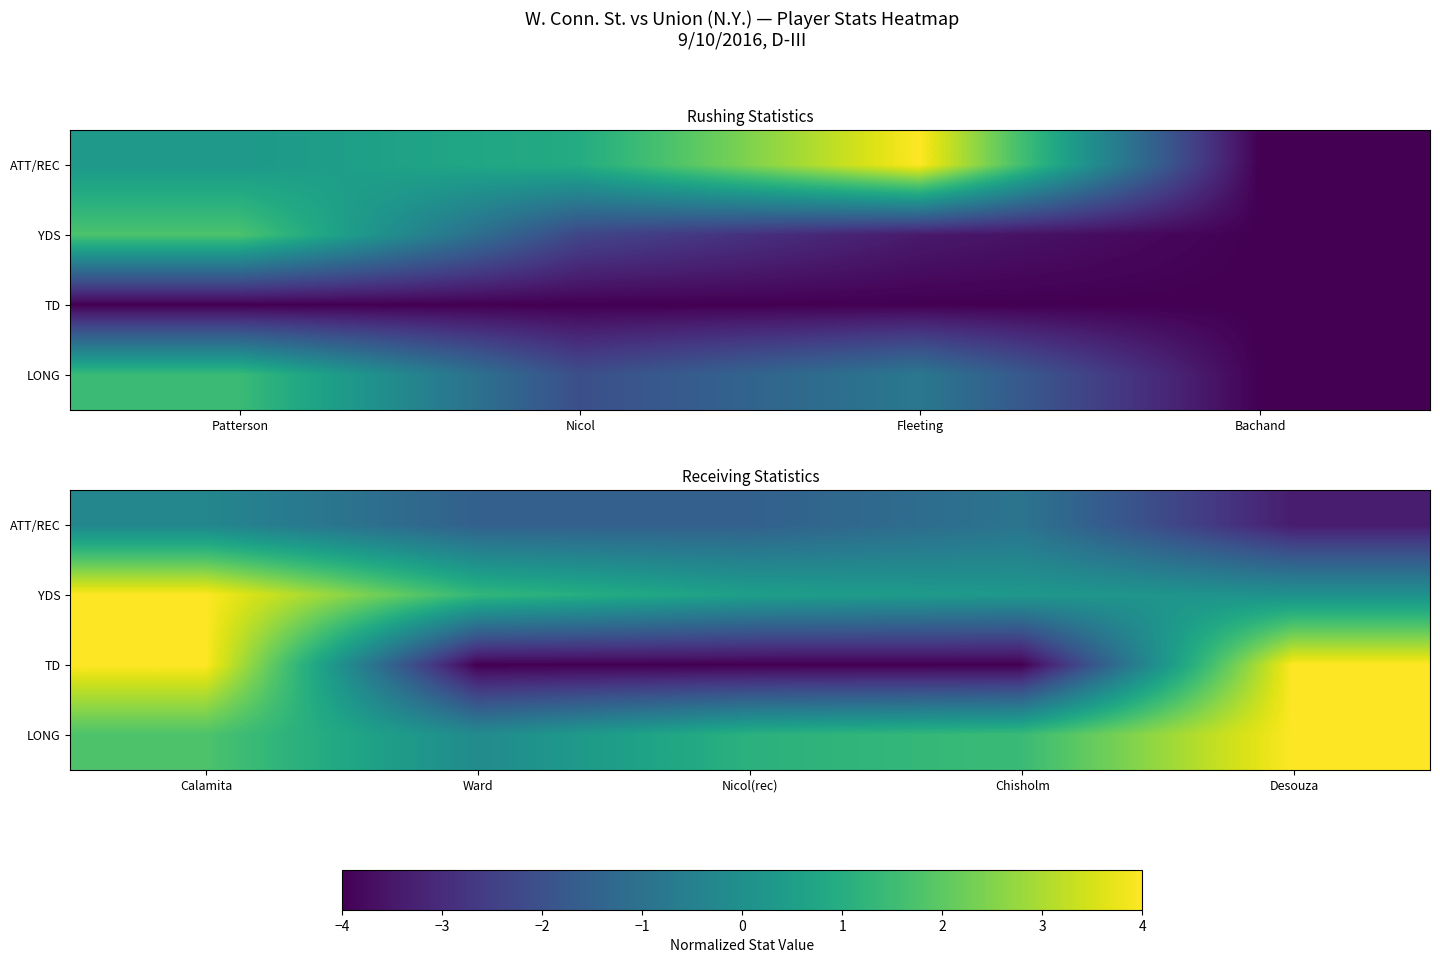

Where does the LONG series first go above 1?

Calamita